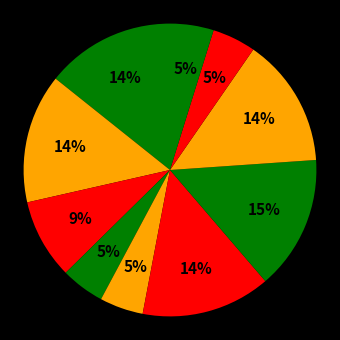

How many slices are in this pie chart?

10